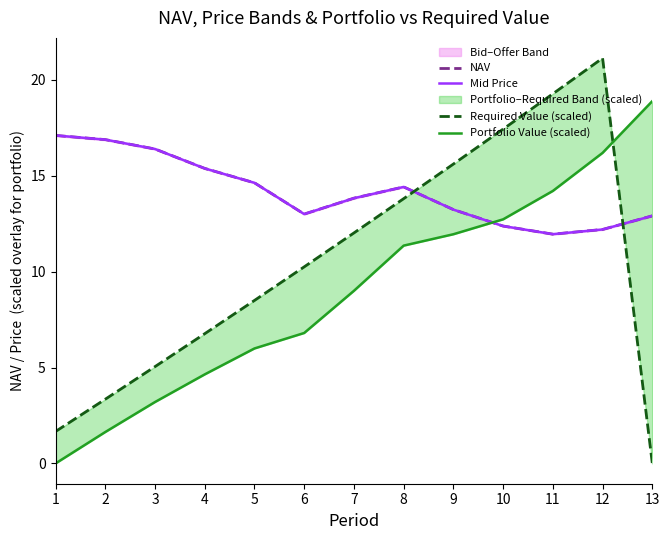

Reading left to right, transcribe all the data shown in this chart.

NAV: 1=17.1	2=16.9	3=16.4	4=15.4	5=14.6	6=13.0	7=13.8	8=14.4	9=13.2	10=12.4	11=12.0	12=12.2	13=12.9
Mid Price: 1=17.1	2=16.9	3=16.4	4=15.4	5=14.6	6=13.0	7=13.8	8=14.4	9=13.2	10=12.4	11=12.0	12=12.2	13=12.9
Required Value (scaled): 1=1.7	2=3.4	3=5.1	4=6.8	5=8.5	6=10.3	7=12.0	8=13.8	9=15.6	10=17.4	11=19.3	12=21.1	13=0.0
Portfolio Value (scaled): 1=0.0	2=1.6	3=3.2	4=4.6	5=6.0	6=6.8	7=9.0	8=11.4	9=12.0	10=12.7	11=14.2	12=16.2	13=18.9